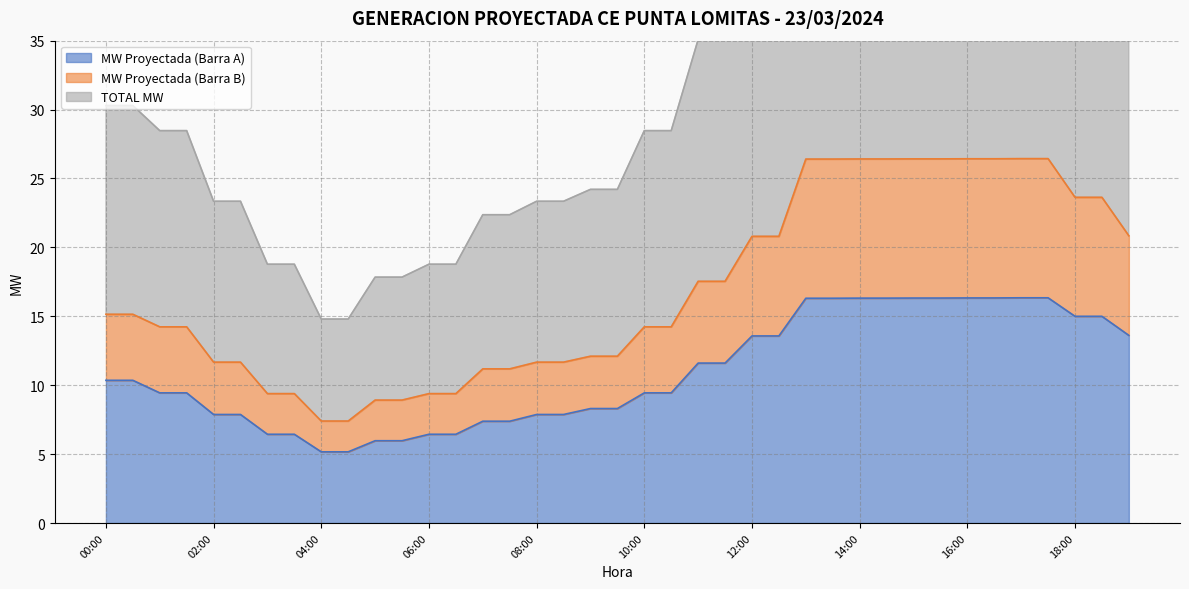

True or false: MW Proyectada (Barra A) and MW Proyectada (Barra B) intersect in this chart.

False